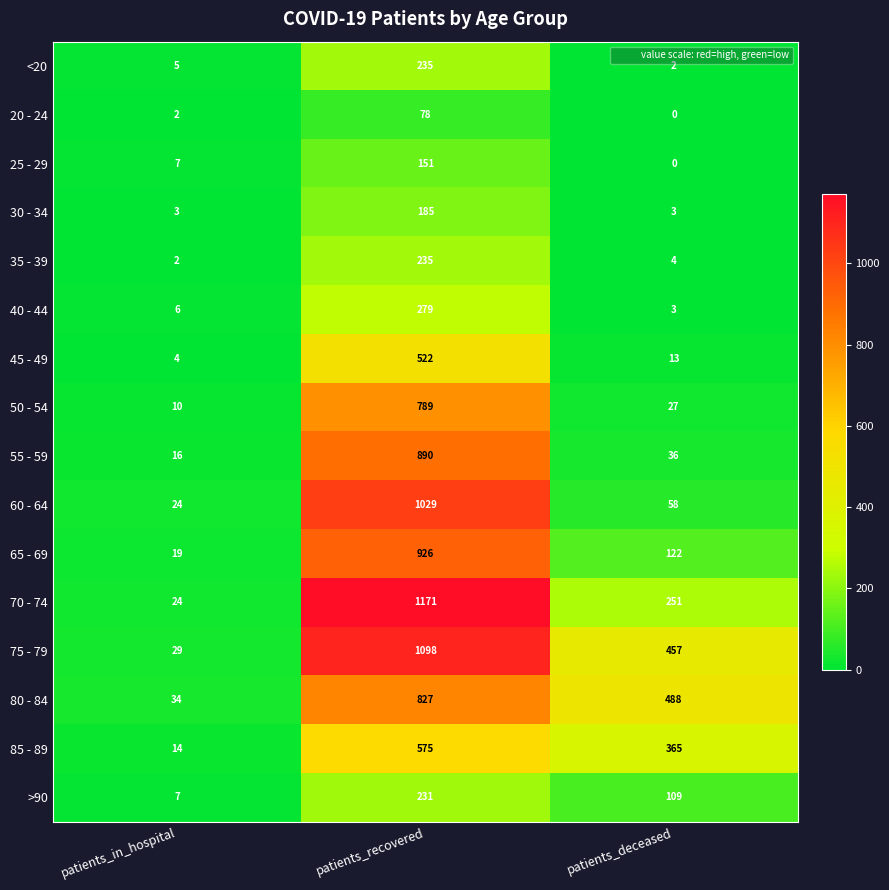

Rank the categories by 60 - 64 value from highest to lowest.

patients_recovered, patients_deceased, patients_in_hospital